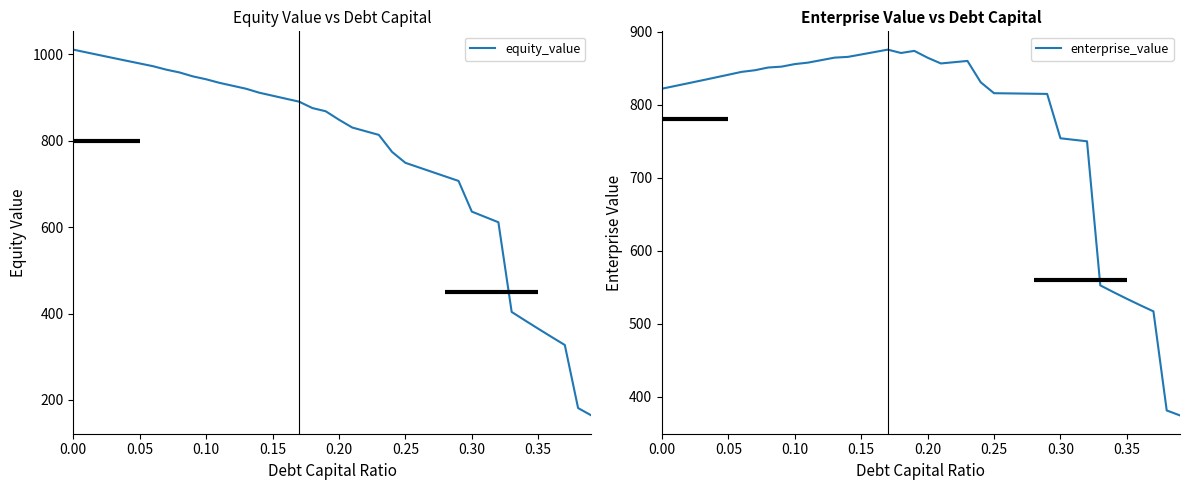

List the series in order of their overall mean, lowest first.

equity_value, enterprise_value